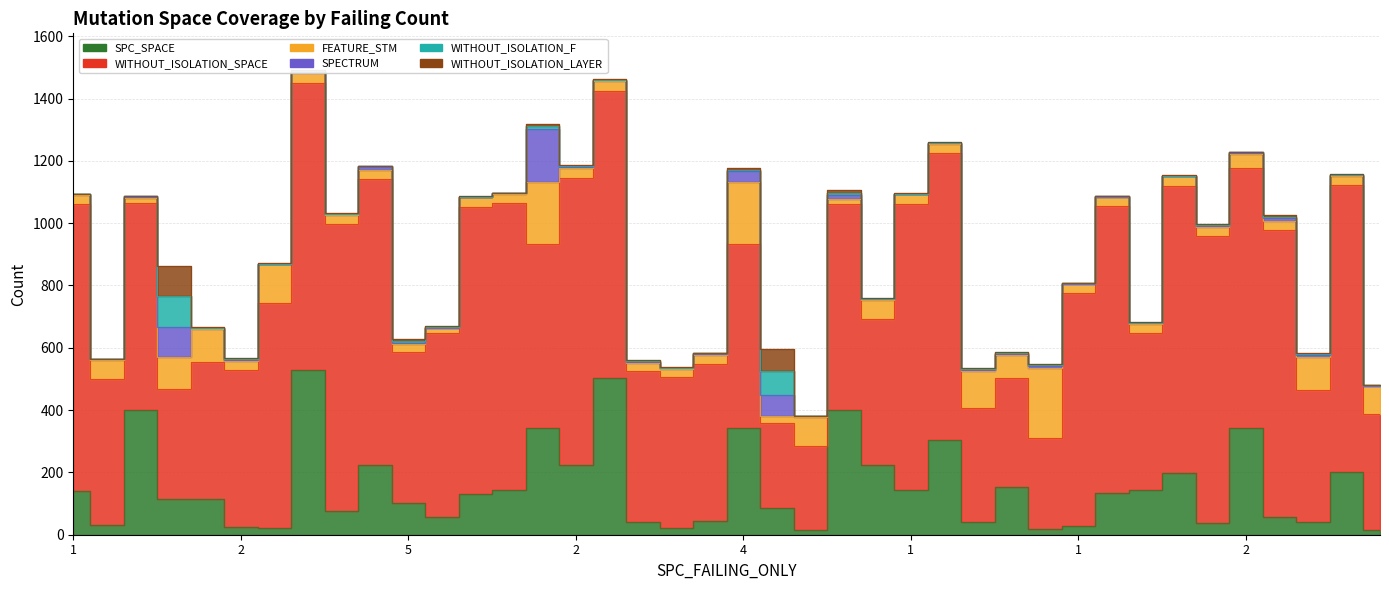

Reading right to left, extract all data points from this chart.

SPC_SPACE: 15	201	41	57	343	37	199	144	133	29	17	154	42	303	142	224	399	15	85	343	45	23	41	504	225	343	144	132	57	102	224	75	530	23	26	114	116	399	32	140
WITHOUT_ISOLATION_SPACE: 371	921	424	921	835	921	921	502	921	746	294	349	366	921	921	468	663	269	272	591	502	484	484	921	921	591	921	921	592	484	918	921	921	721	502	441	351	666	468	921
FEATURE_STM: 90	30	105	30	45	30	30	31	30	30	224	73	118	30	30	62	17	95	25	197	31	25	25	30	30	197	30	30	13	25	30	30	30	124	31	105	102	17	62	30
SPECTRUM: 2	2	6	7	2	3	1	2	1	1	5	3	2	2	1	1	11	1	66	36	2	2	4	3	4	172	1	1	3	4	8	2	3	1	3	2	99	2	1	1
WITHOUT_ISOLATION_F: 2	2	4	6	2	3	1	2	1	1	4	3	4	2	1	2	8	1	78	5	2	2	4	3	3	8	1	1	3	6	2	2	3	1	3	2	97	2	1	1
WITHOUT_ISOLATION_LAYER: 2	2	4	6	2	3	1	2	1	1	4	3	4	2	1	2	8	1	71	5	2	2	4	3	3	8	1	1	3	6	2	2	3	1	3	2	97	2	1	1